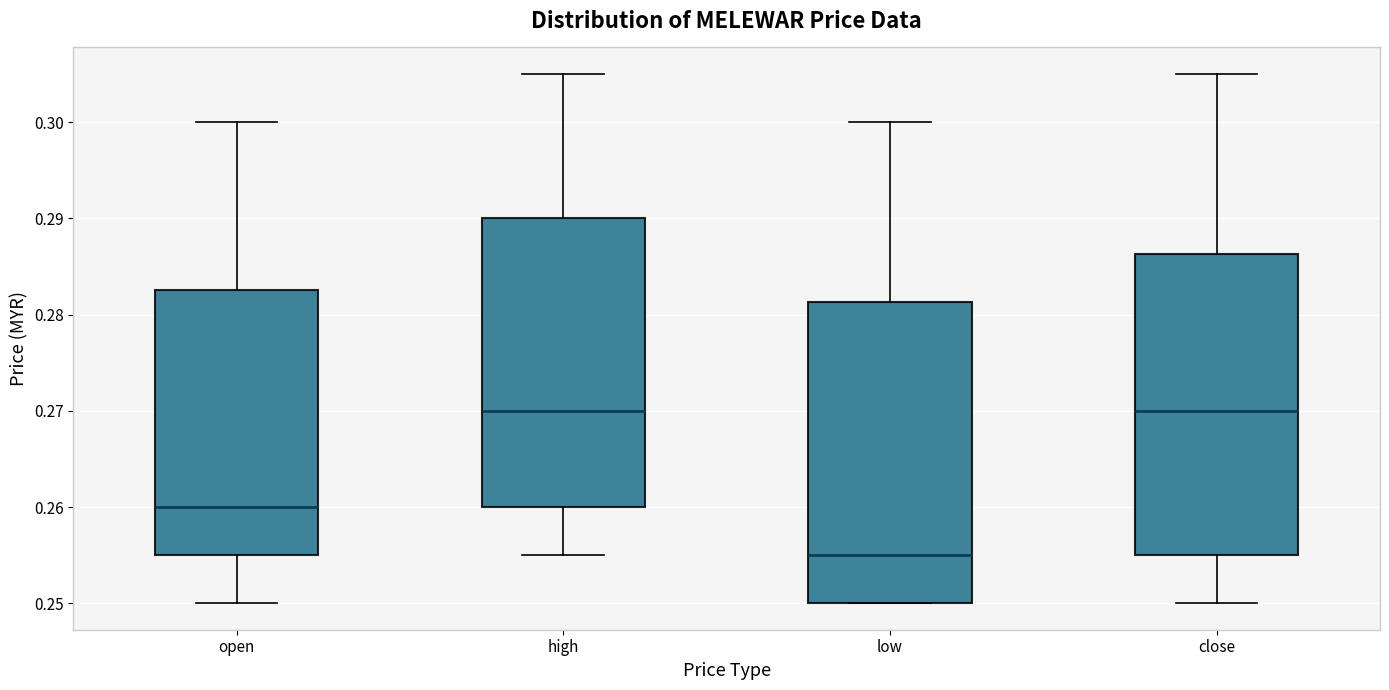

Where is the lower edge of the box for close on the y-axis? The values are not printed on the chart, so give them approximately, as read against the axis.

0.255